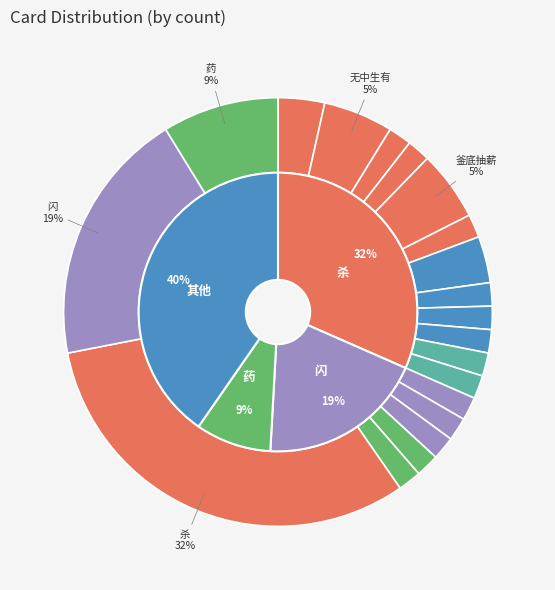

True or false: 盘龙棍 accounts for 1% of the total.

False